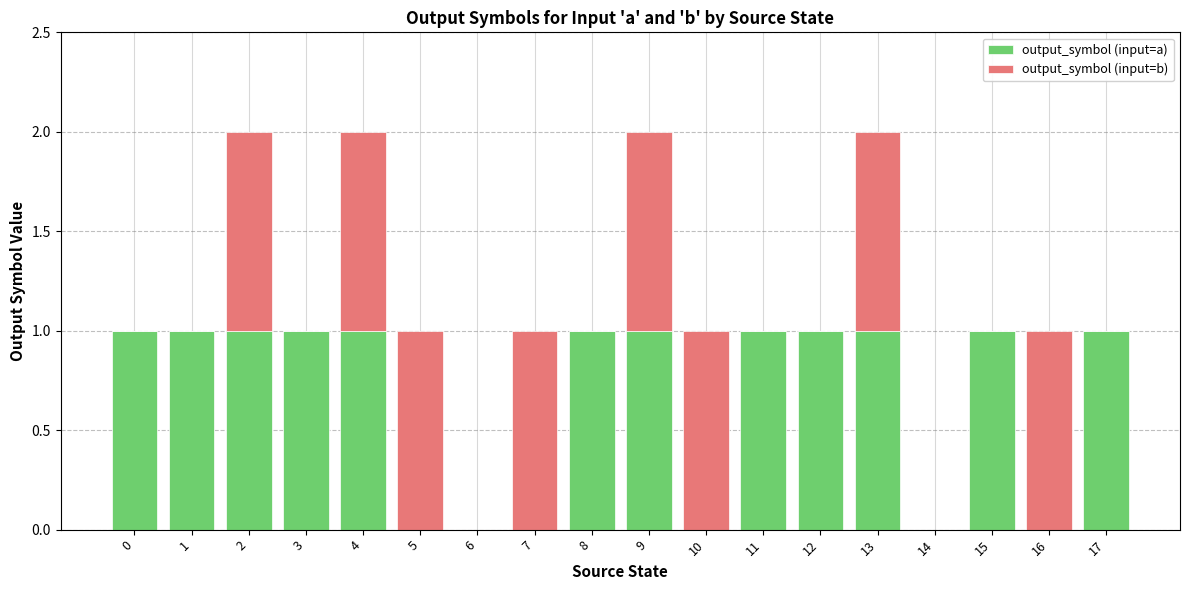

True or false: output_symbol (input=a) has a value of 0 at 6.

True